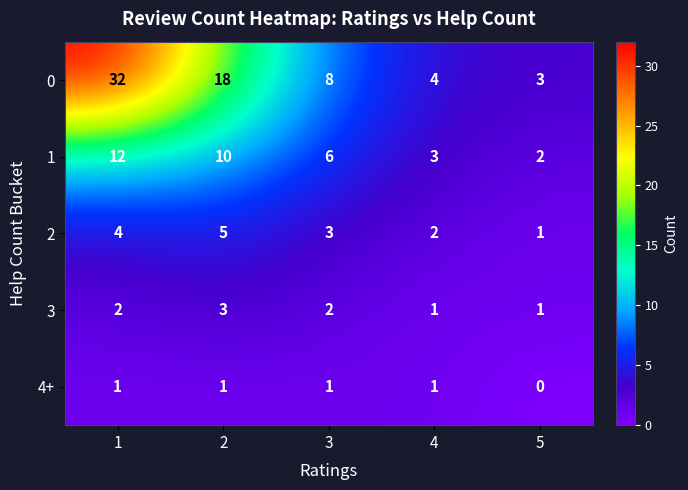

Is it true that 2 equals 2 at 2?

False